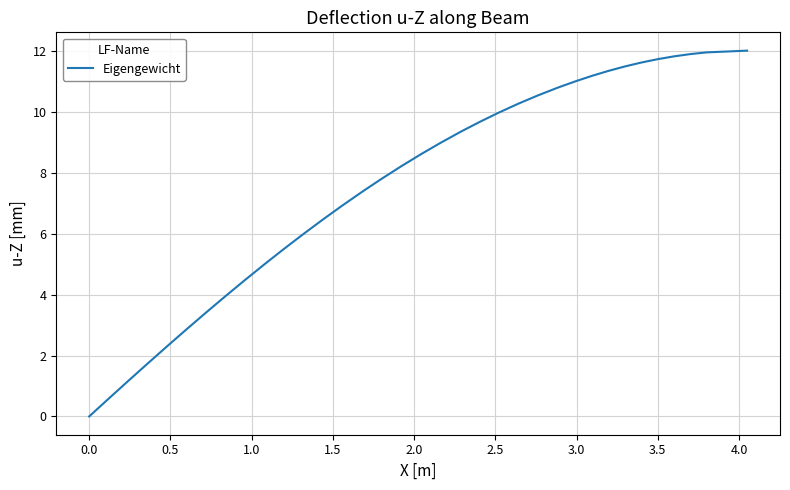

What is the maximum value shown in the chart?

12.0